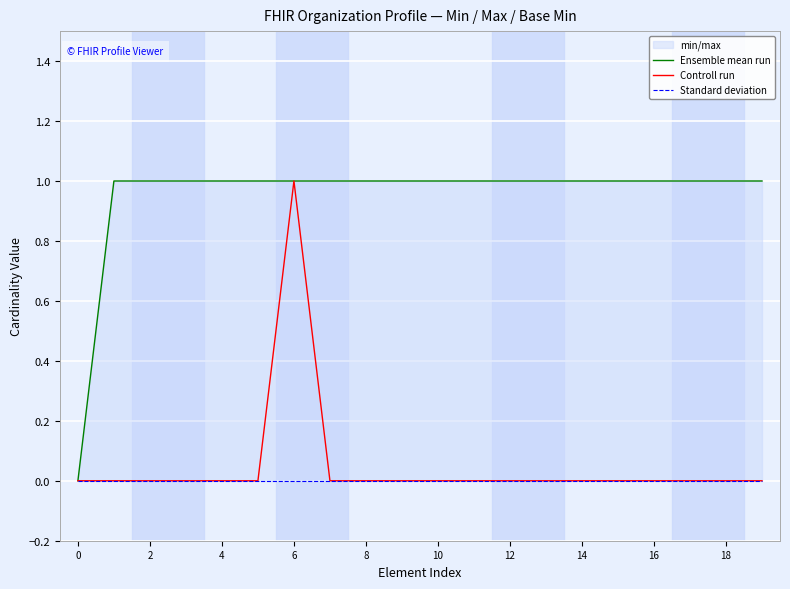

Reading right to left, extract all data points from this chart.

Ensemble mean run: 1	1	1	1	1	1	1	1	1	1	1	1	1	1	1	1	1	1	1	0
Controll run: 0	0	0	0	0	0	0	0	0	0	0	0	0	1	0	0	0	0	0	0
Standard deviation: 0	0	0	0	0	0	0	0	0	0	0	0	0	0	0	0	0	0	0	0